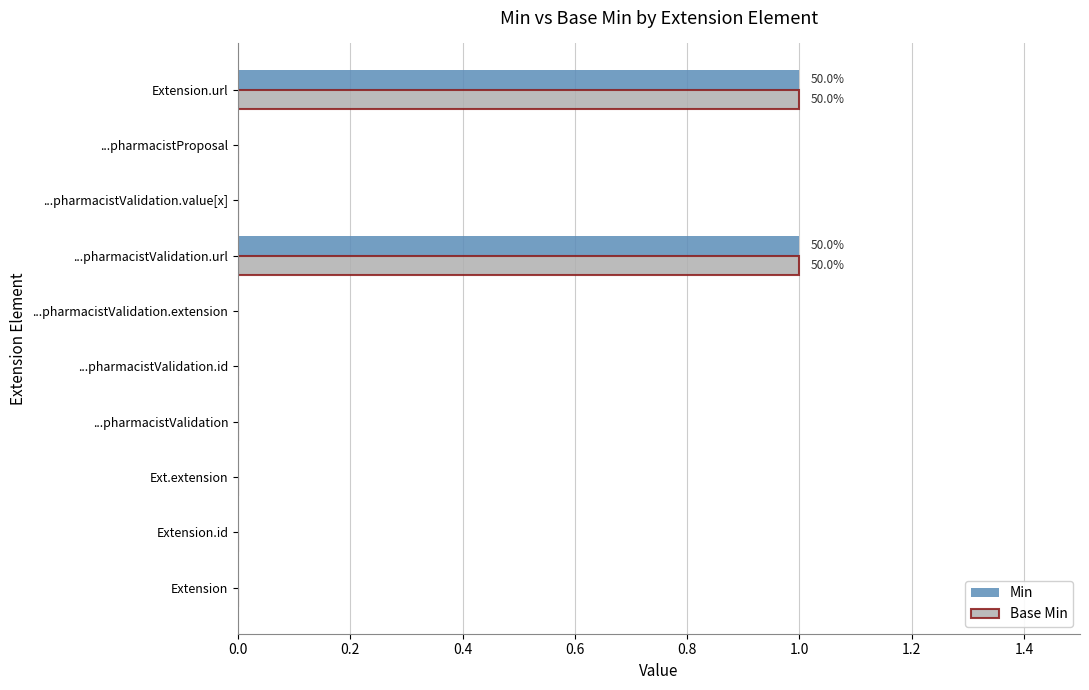

Is it true that Min equals 0 at ...pharmacistProposal?

True